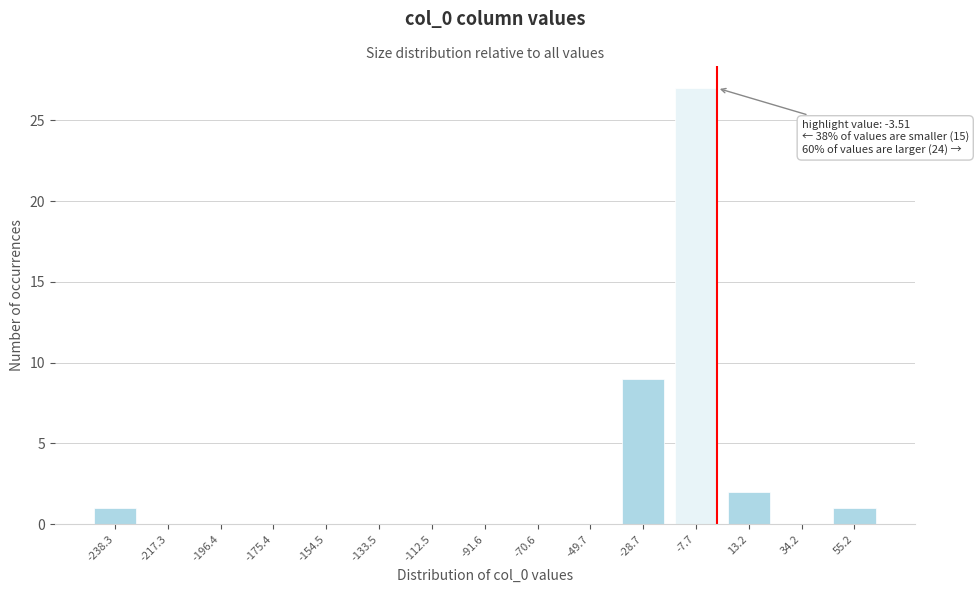

Reading left to right, extract all data points from this chart.

-238.3=1	-217.3=0	-196.4=0	-175.4=0	-154.5=0	-133.5=0	-112.5=0	-91.6=0	-70.6=0	-49.7=0	-28.7=9	-7.7=27	13.2=2	34.2=0	55.2=1